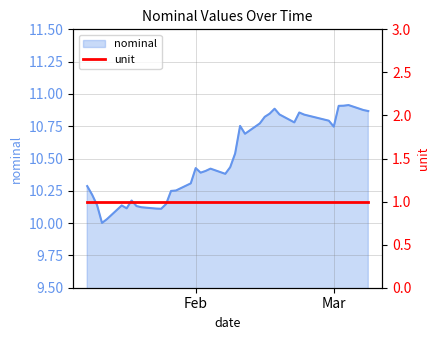

What is the ratio of the value at 2023-01-19 to the value at 2023-03-03?

0.9